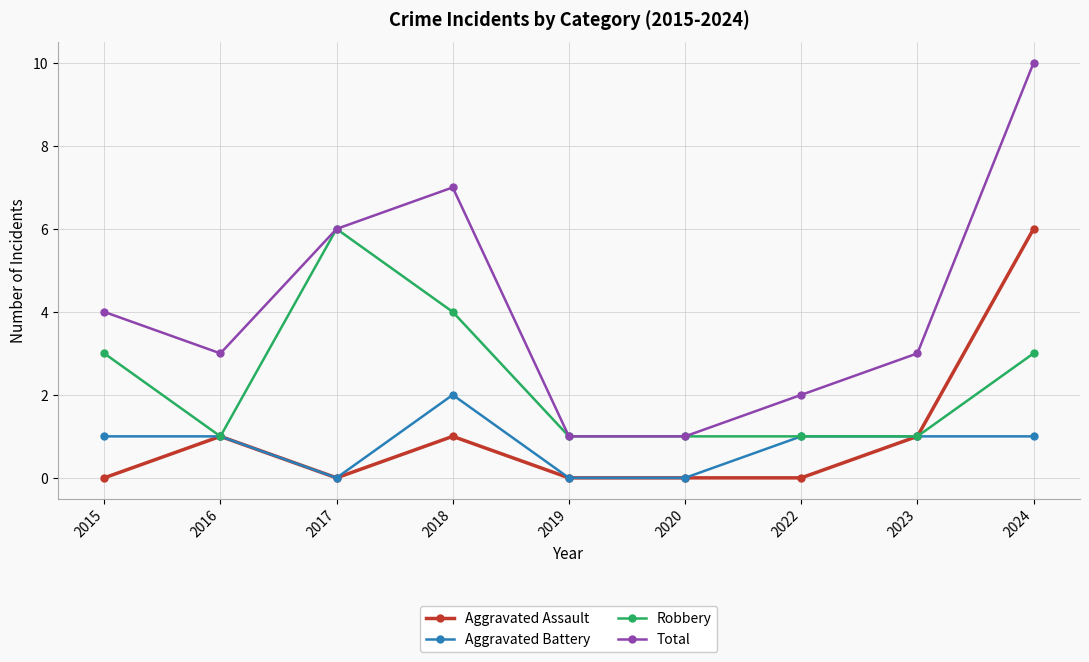

At which category does Robbery reach its first local valley?

2016